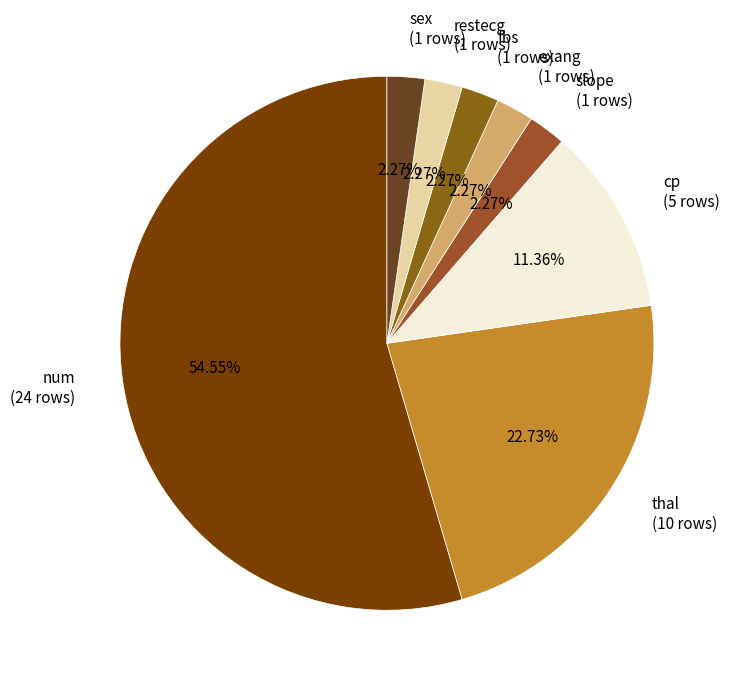

Is there a majority slice in this chart?

Yes